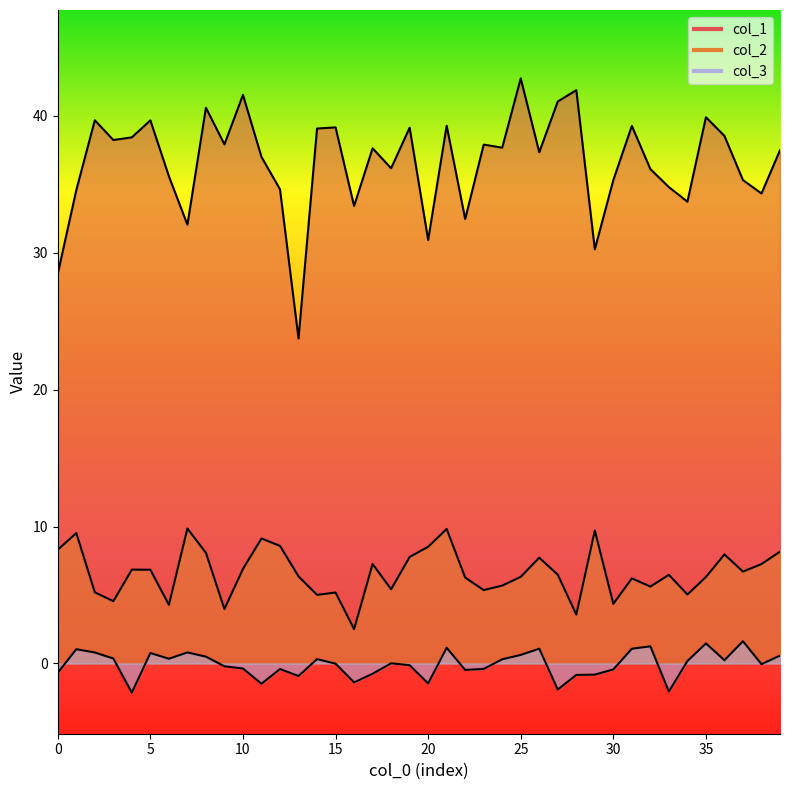

List the series in order of their overall mean, highest first.

col_1, col_2, col_3